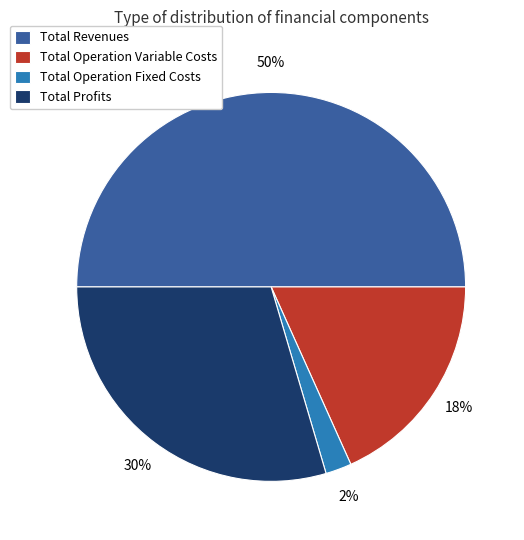

Which slice is the smallest?

Total Operation Fixed Costs